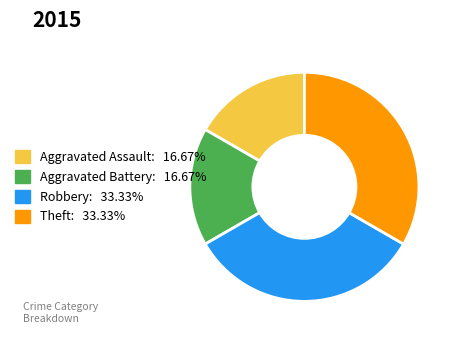

Is the sum of Aggravated Assault and Aggravated Battery greater than half?

No